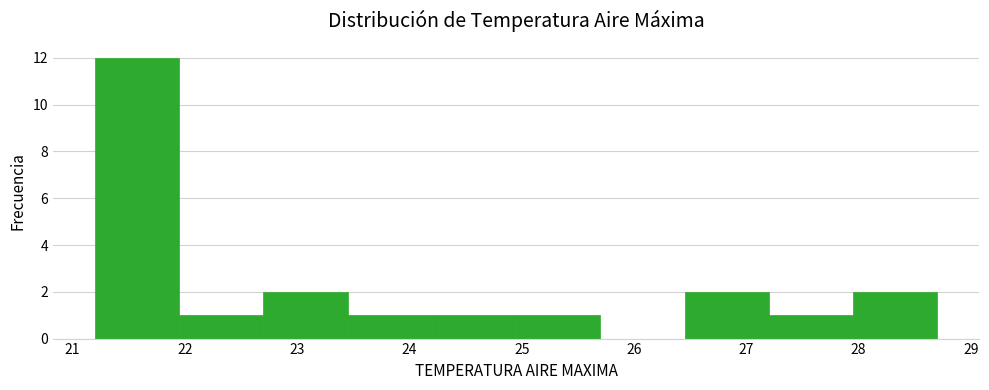

Reading left to right, list every bar in this chart as the range it spans on the x-axis followed by its height. Neither the bar edges nor the heights are printed on the chart, so give them approximately, as read against the axes.

21.20 to 21.95: 12
21.95 to 22.70: 1
22.70 to 23.45: 2
23.45 to 24.20: 1
24.20 to 24.95: 1
24.95 to 25.70: 1
25.70 to 26.45: 0
26.45 to 27.20: 2
27.20 to 27.95: 1
27.95 to 28.70: 2